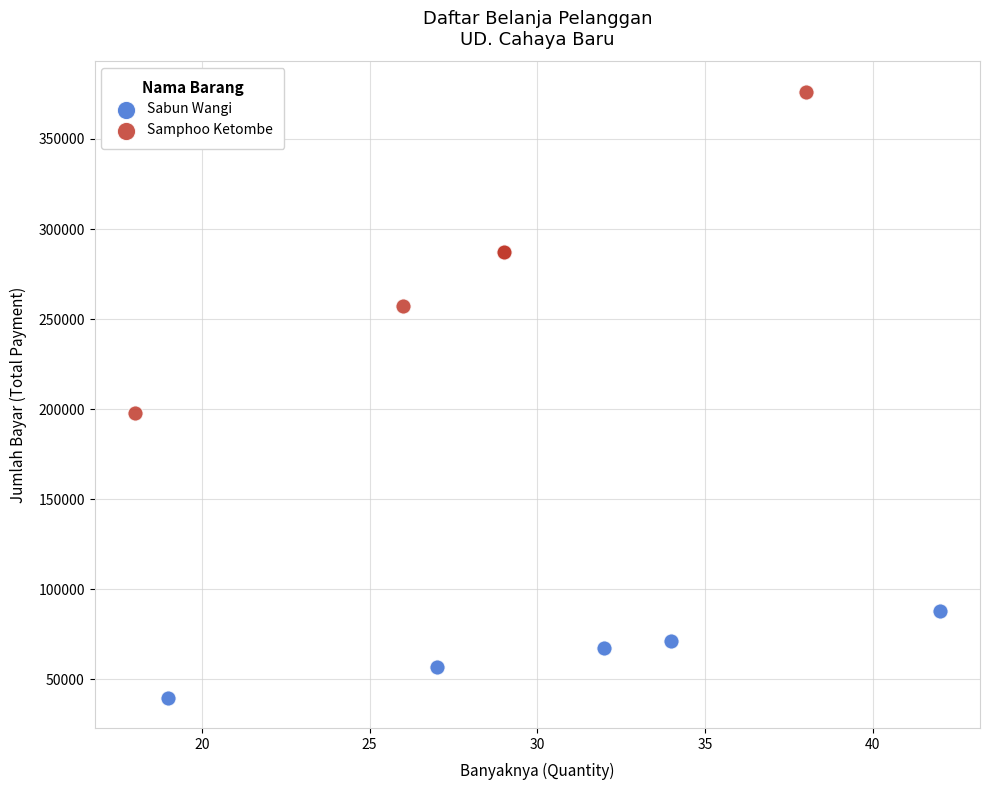

Which series reaches the minimum Y coordinate?

Sabun Wangi